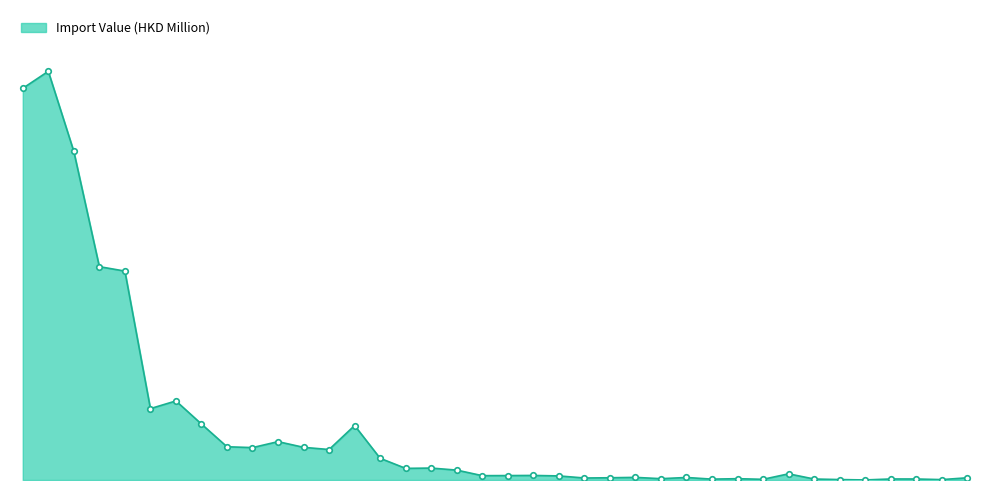

Reading left to right, what are all the values shown in this chart?

7590.2	7920.3	6367.0	4134.6	4048.6	1383.4	1532.3	1084.7	644.2	627.9	743.4	633.1	590.5	1055.7	420.5	225.2	231.3	191.8	84.2	85.8	88.4	79.2	38.7	43.5	50.7	25.6	48.7	16.8	25.6	13.0	119.6	19.1	8.5	0.9	19.9	19.6	7.5	42.9